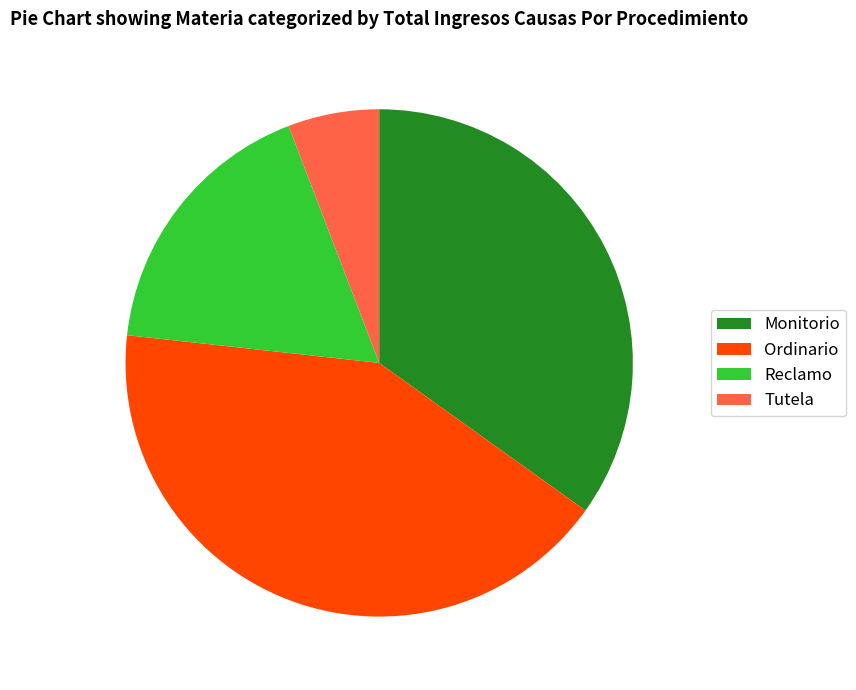

Rank the categories by value from highest to lowest.

Ordinario, Monitorio, Reclamo, Tutela